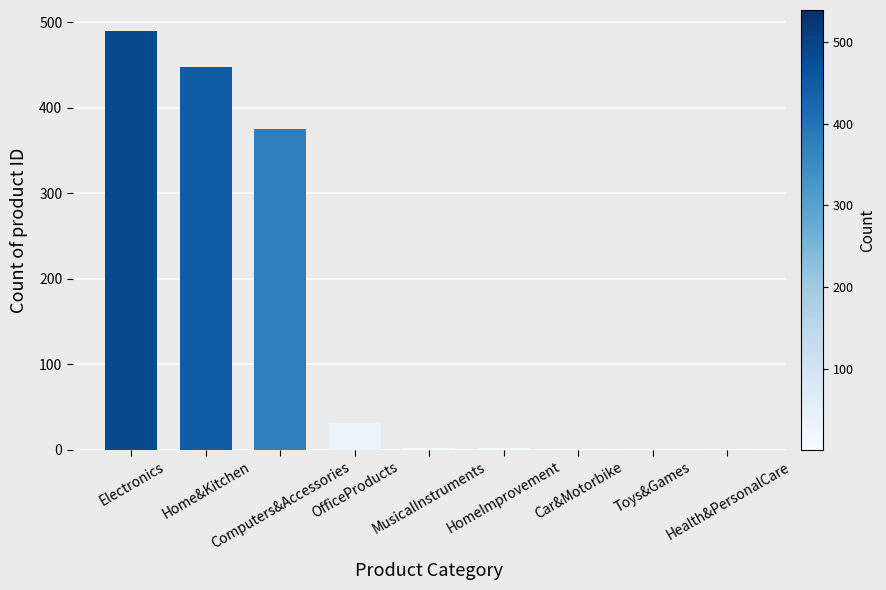

What is the change in value from HomeImprovement to Toys&Games?

-1